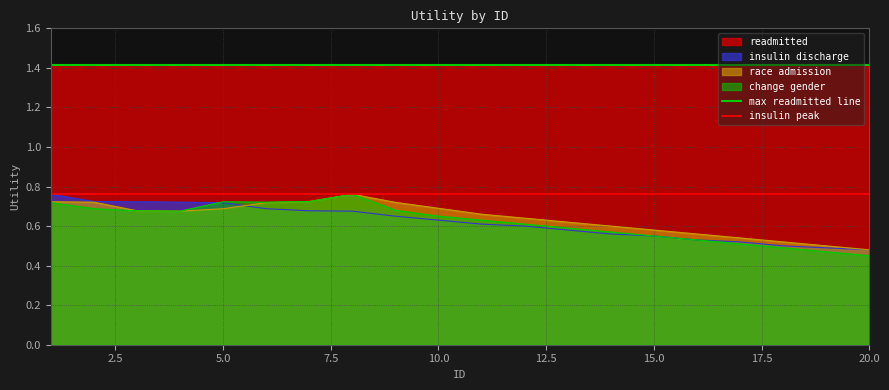

What is the value of the insulin peak point at the 1st from the left?

0.8